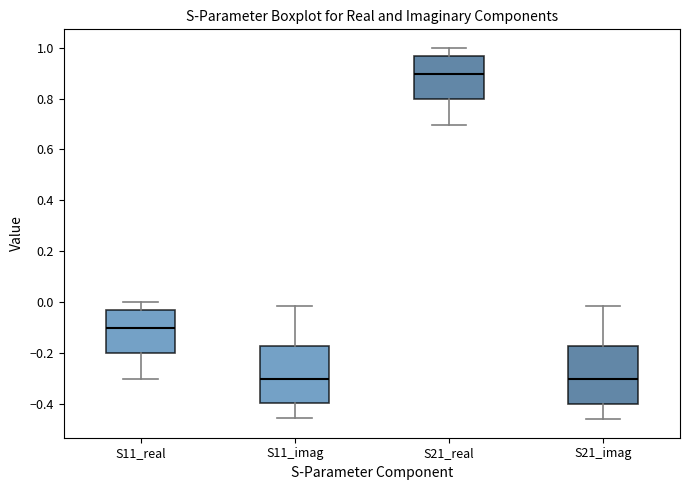

Reading left to right, read every box against the y-axis: the position of its median line, the range the box covers, and the ends of its whiskers. The values are not printed on the chart, so give them approximately, as read against the axis.

S11_real: median -0.10, box -0.20 to -0.04, whiskers -0.30 to 0.00
S11_imag: median -0.30, box -0.40 to -0.18, whiskers -0.46 to -0.02
S21_real: median 0.90, box 0.80 to 0.96, whiskers 0.70 to 1.00
S21_imag: median -0.30, box -0.40 to -0.18, whiskers -0.46 to -0.02